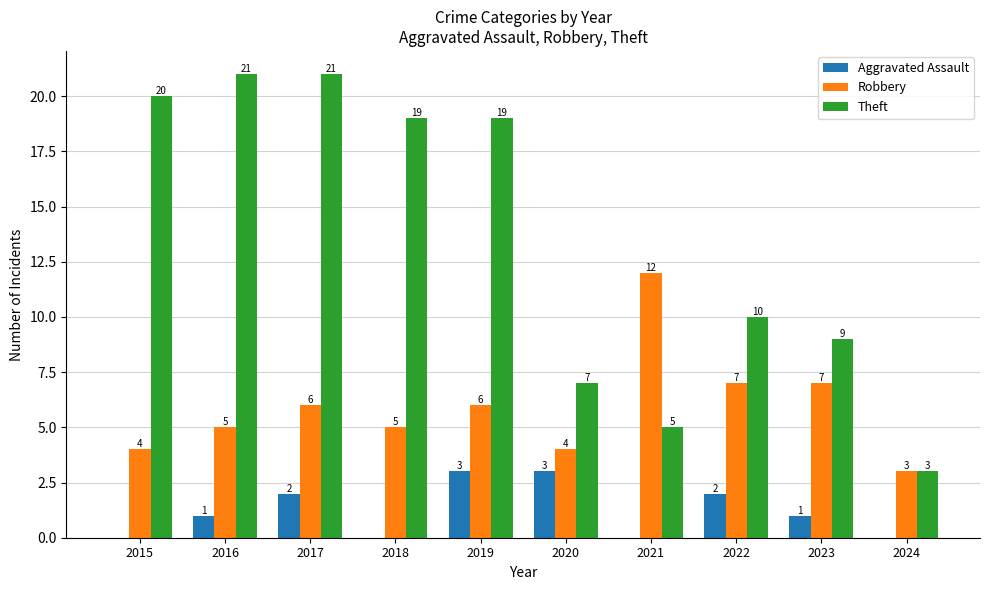

At which label does Theft first exceed 19?

2015